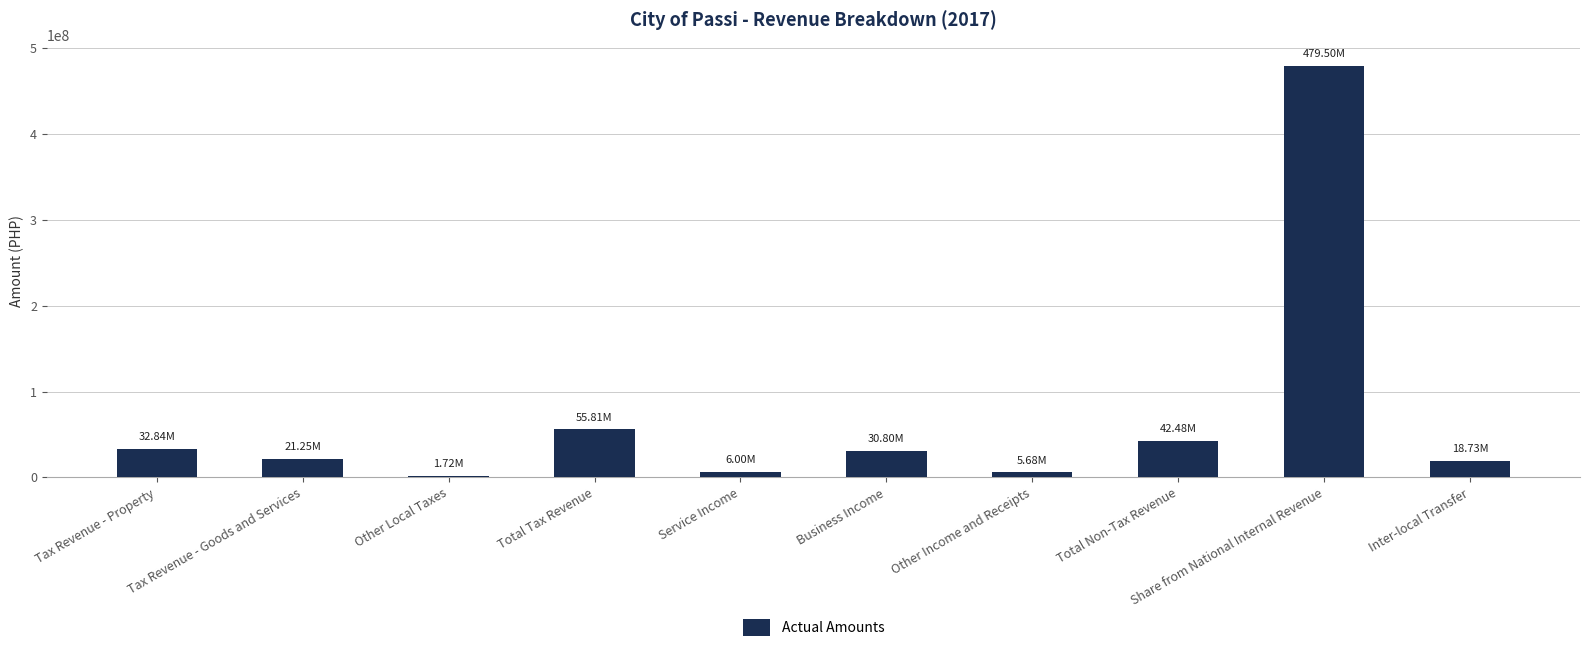

What is the greatest value displayed?

479504447.0